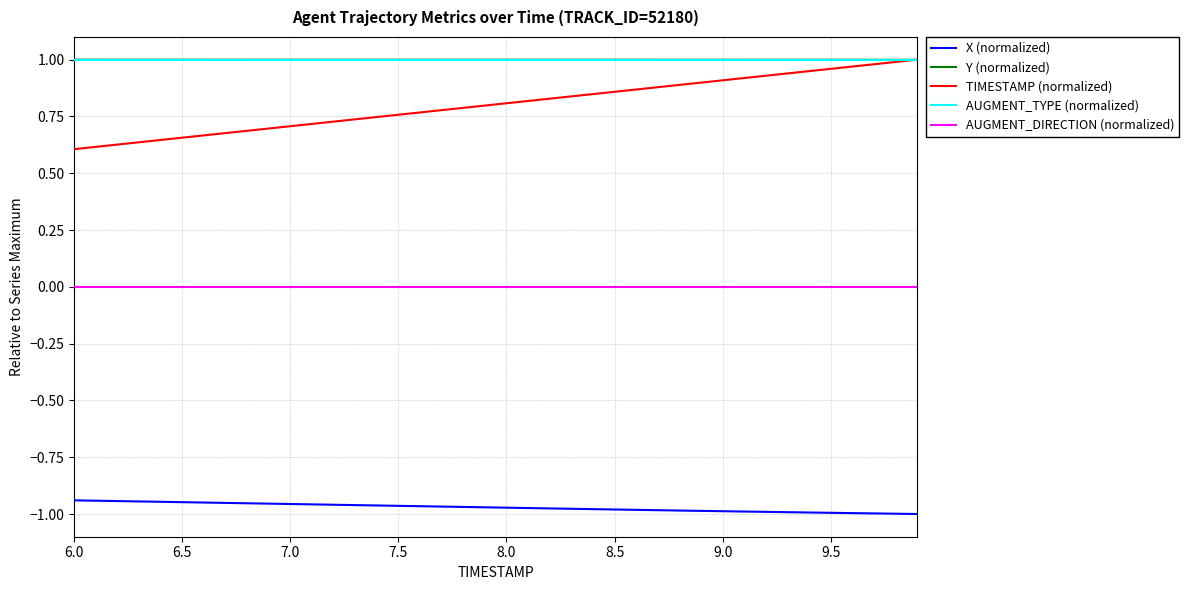

What is the difference between the second highest and second lowest values in the TIMESTAMP (normalized) series?

0.4